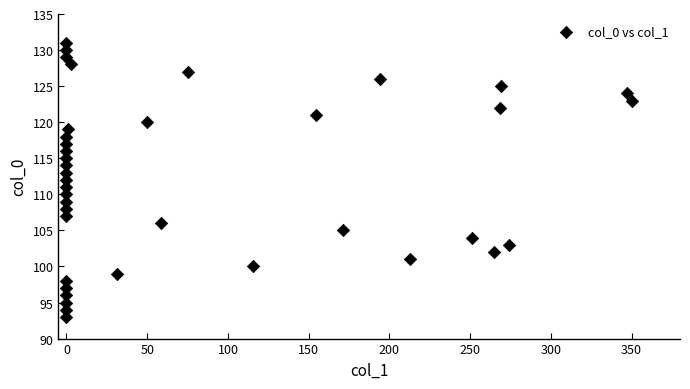

What is the range of Y values (max minus min)?

38